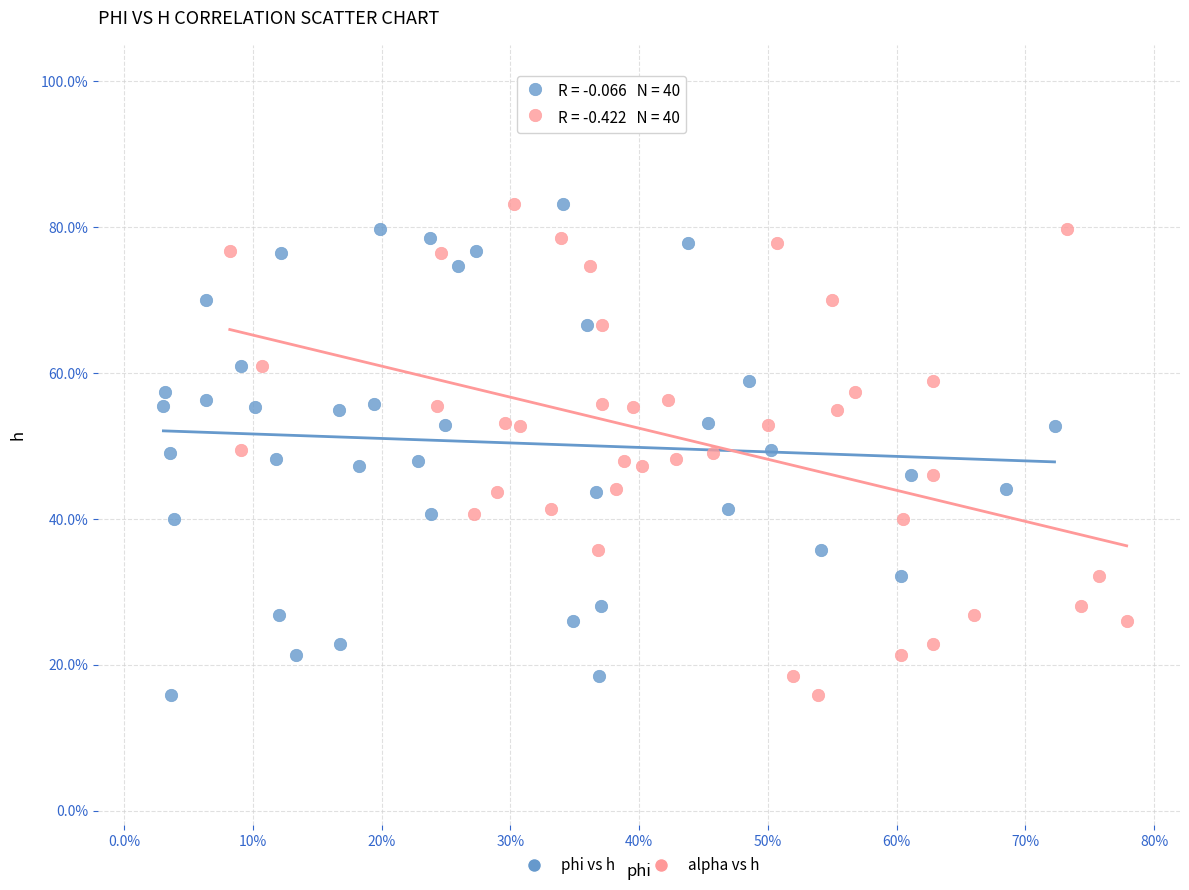

What are all the series names shown in the legend?

phi vs h, alpha vs h